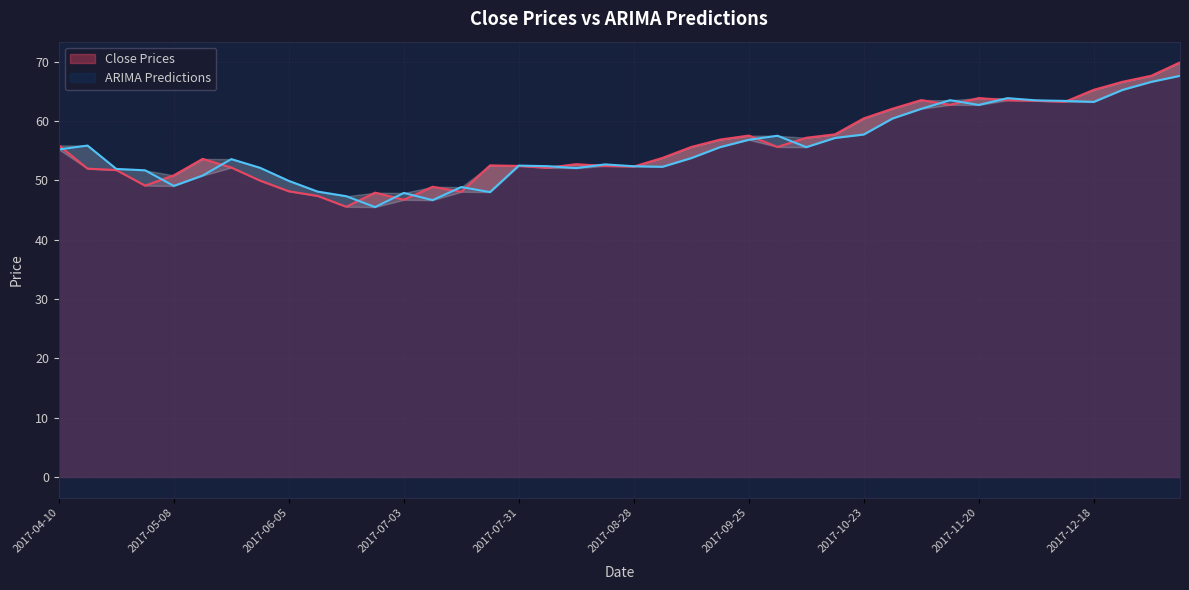

Reading left to right, list all the values displayed in this chart.

Close Prices: 55.9	52.0	51.7	49.1	50.8	53.6	52.2	50.0	48.2	47.4	45.5	47.9	46.7	48.9	48.1	52.5	52.4	52.1	52.7	52.4	52.3	53.8	55.6	56.9	57.5	55.6	57.2	57.8	60.4	62.1	63.5	62.7	63.9	63.5	63.4	63.2	65.2	66.6	67.6	69.9
ARIMA Predictions: 55.2	55.9	51.9	51.7	49.0	50.8	53.6	52.1	49.9	48.1	47.3	45.5	47.9	46.7	48.9	48.0	52.5	52.4	52.1	52.7	52.4	52.3	53.7	55.6	56.8	57.5	55.6	57.1	57.7	60.4	62.0	63.5	62.7	63.8	63.5	63.4	63.2	65.2	66.6	67.6